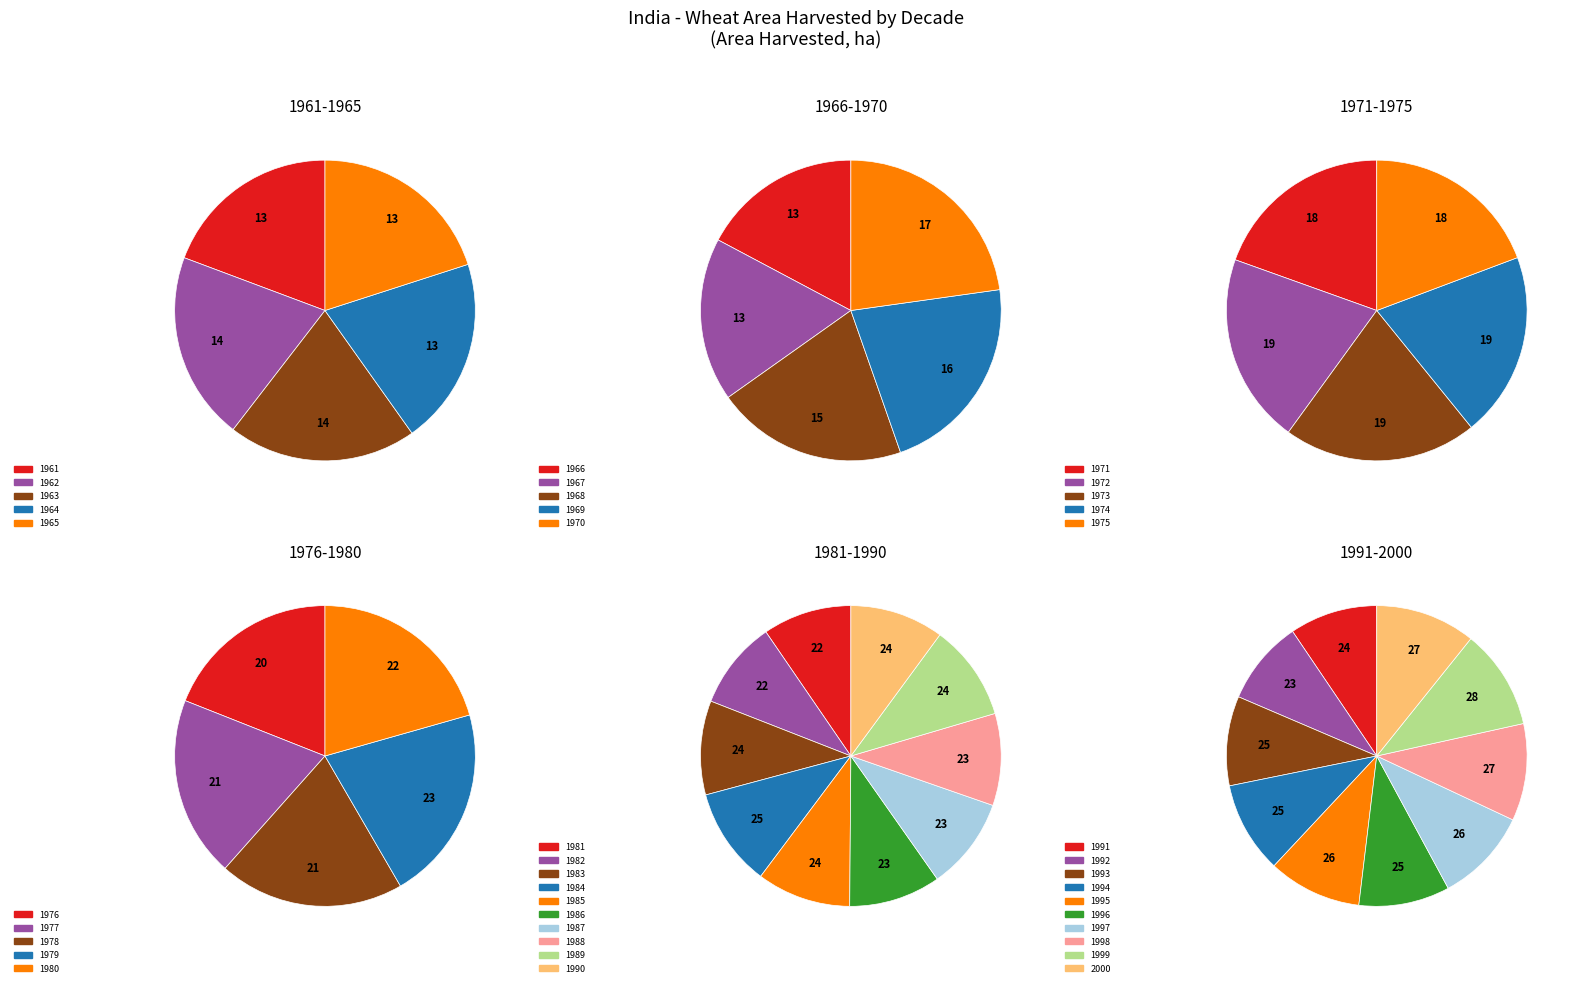

To the nearest percent, what is the average slice percentage?

2%